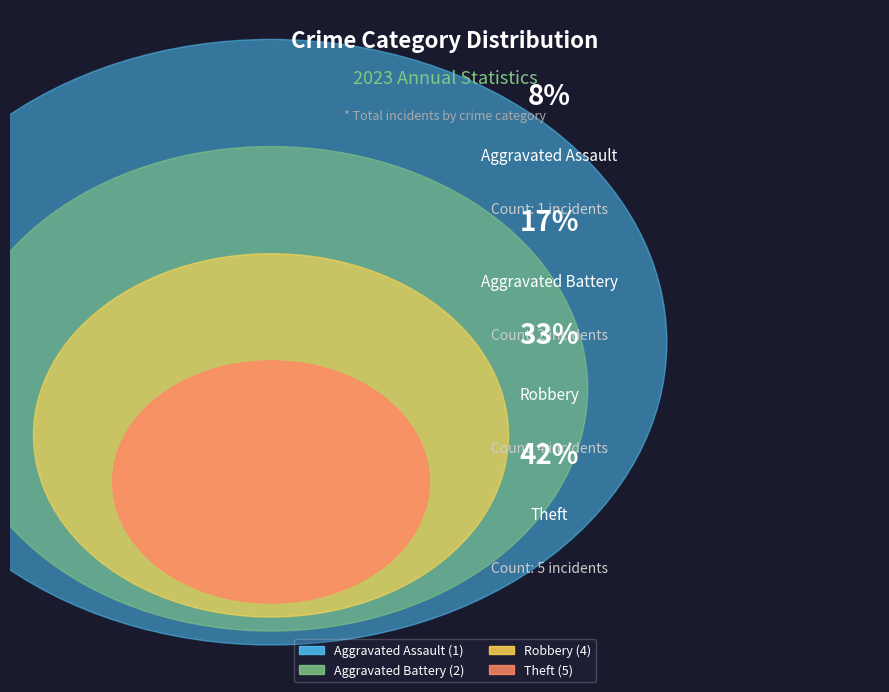

Is Aggravated Assault the majority of the pie?

No